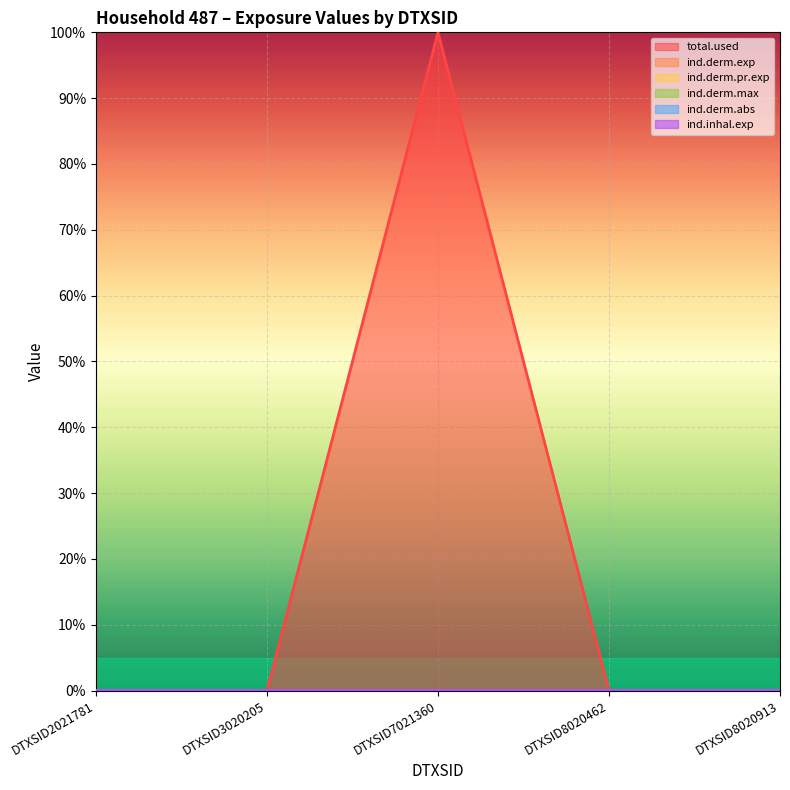

Reading left to right, transcribe all the data shown in this chart.

total.used: 0.0	0.0	1.0	0.0	0.0
ind.derm.exp: 0.0	0.0	0.0	0.0	0.0
ind.derm.pr.exp: 0.0	0.0	0.0	0.0	0.0
ind.derm.max: 0.0	0.0	0.0	0.0	0.0
ind.inhal.exp: 0.0	0.0	0.0	0.0	0.0